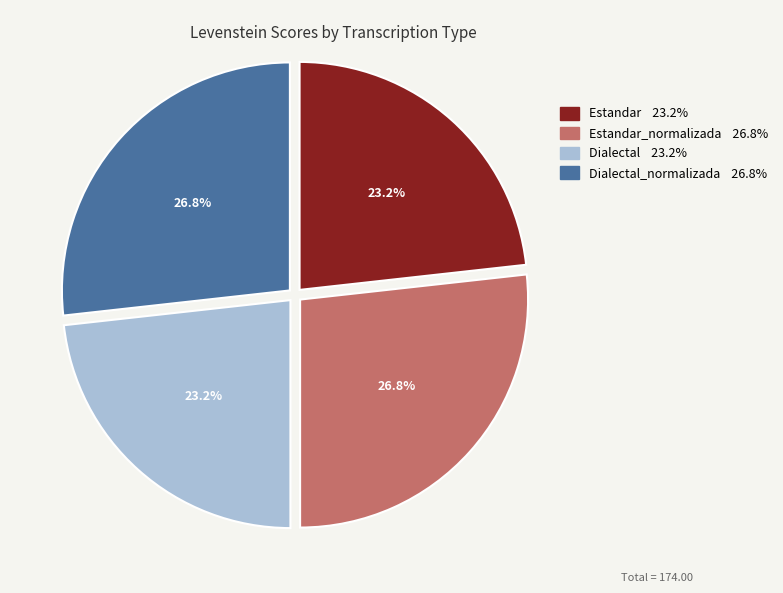

Does any single category account for the majority?

No